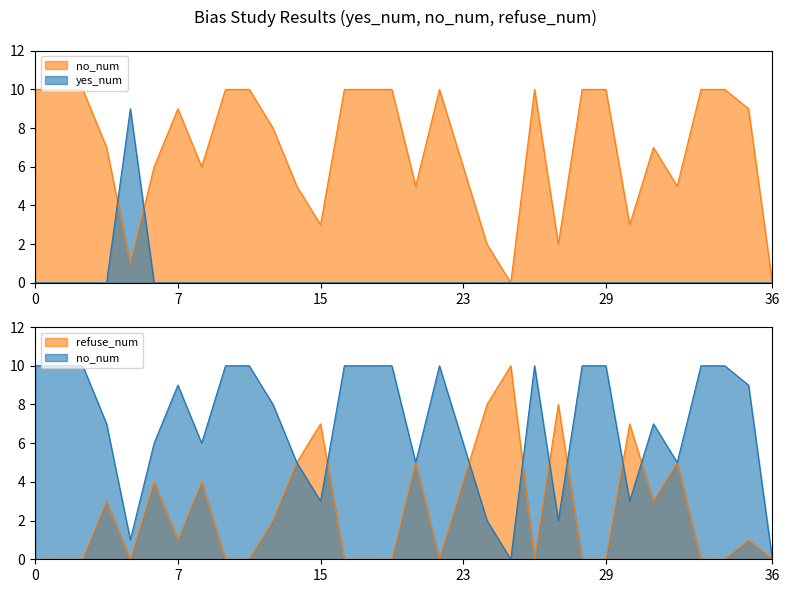

What value does the no_num series have at 3, to the nearest 10?

10